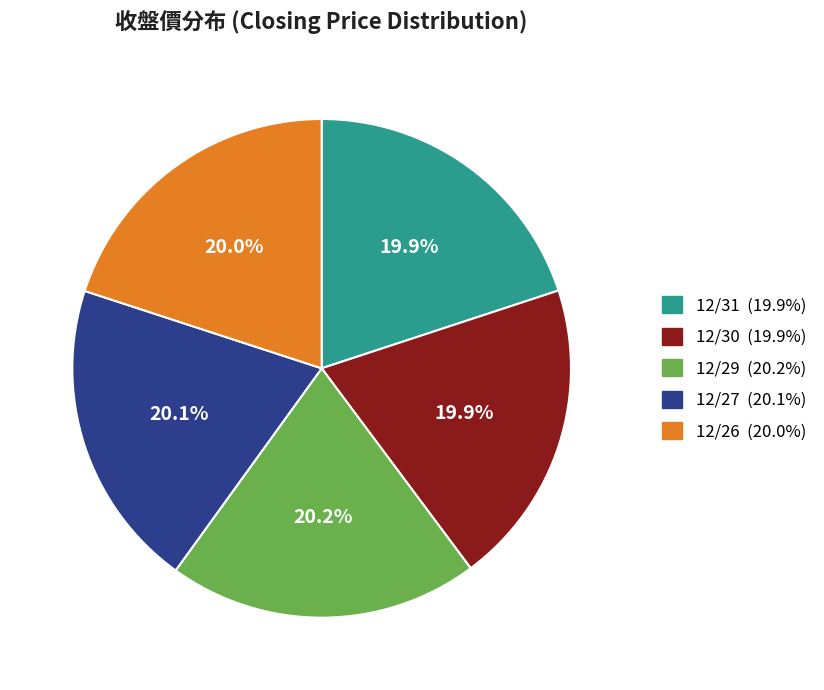

How many segments does this pie chart have?

5